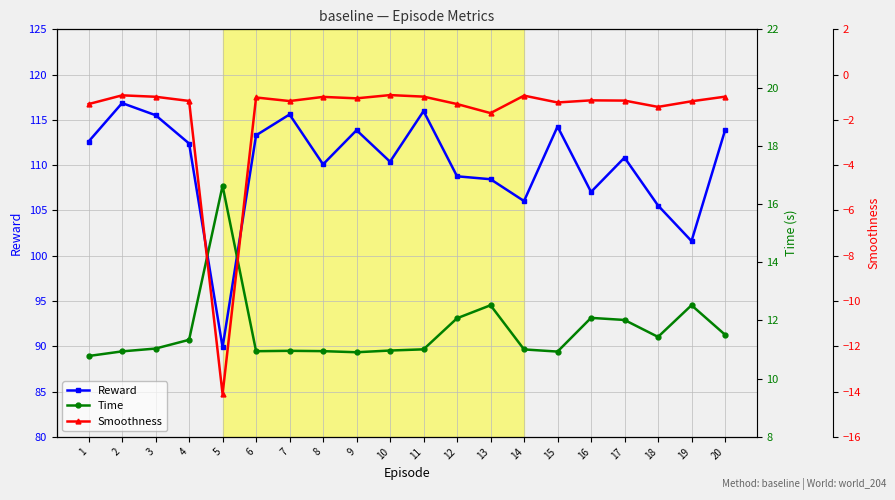

At which label does Smoothness reach its minimum?

5